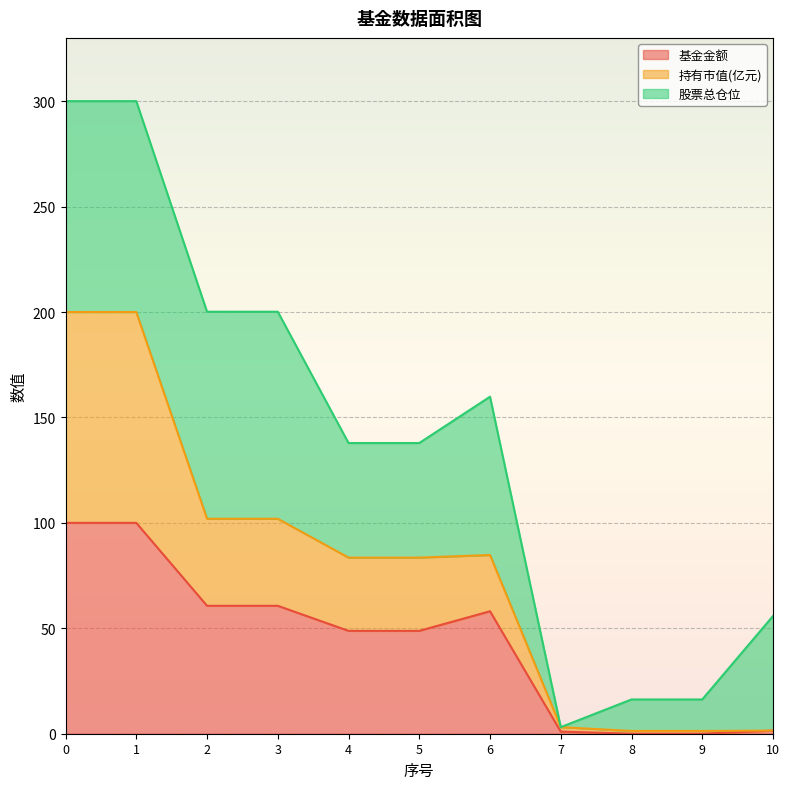

Read the 持有市值(亿元) value at 7.

3.1